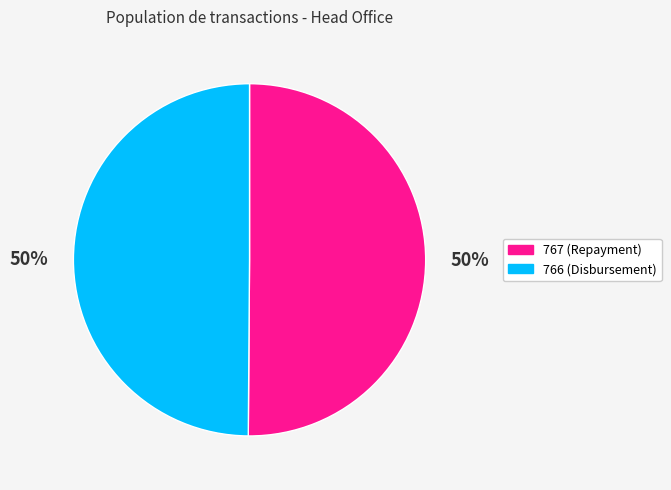

What is the ratio of the value at 766 (Disbursement) to the value at 767 (Repayment)?

1.0